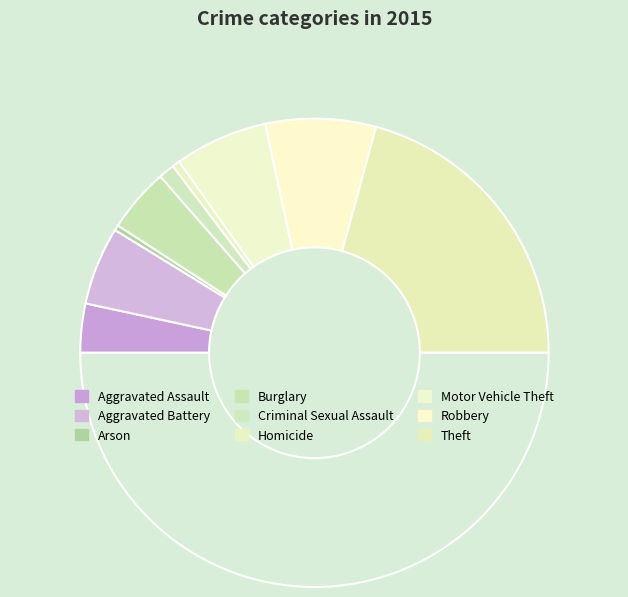

Count the number of slices in the pie.

10